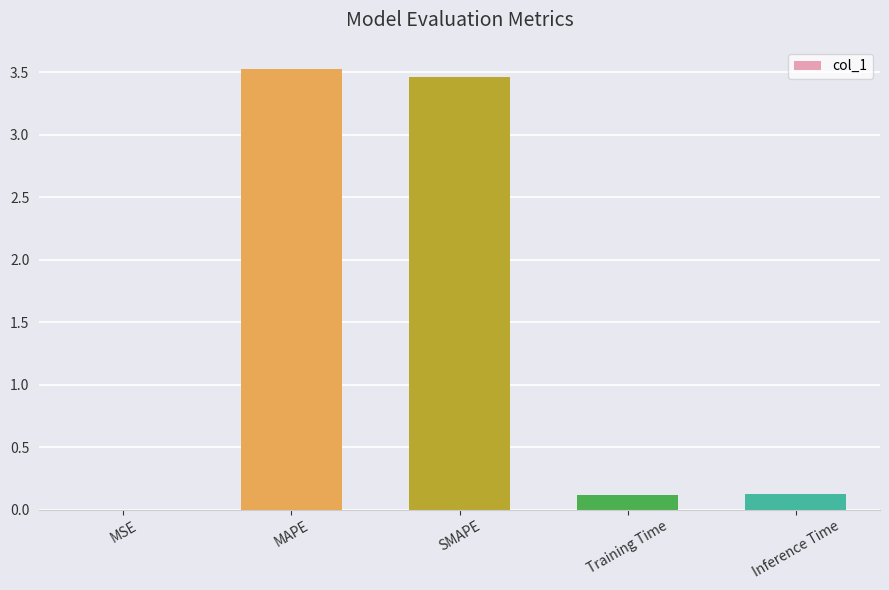

What is the maximum value shown in the chart?

3.5